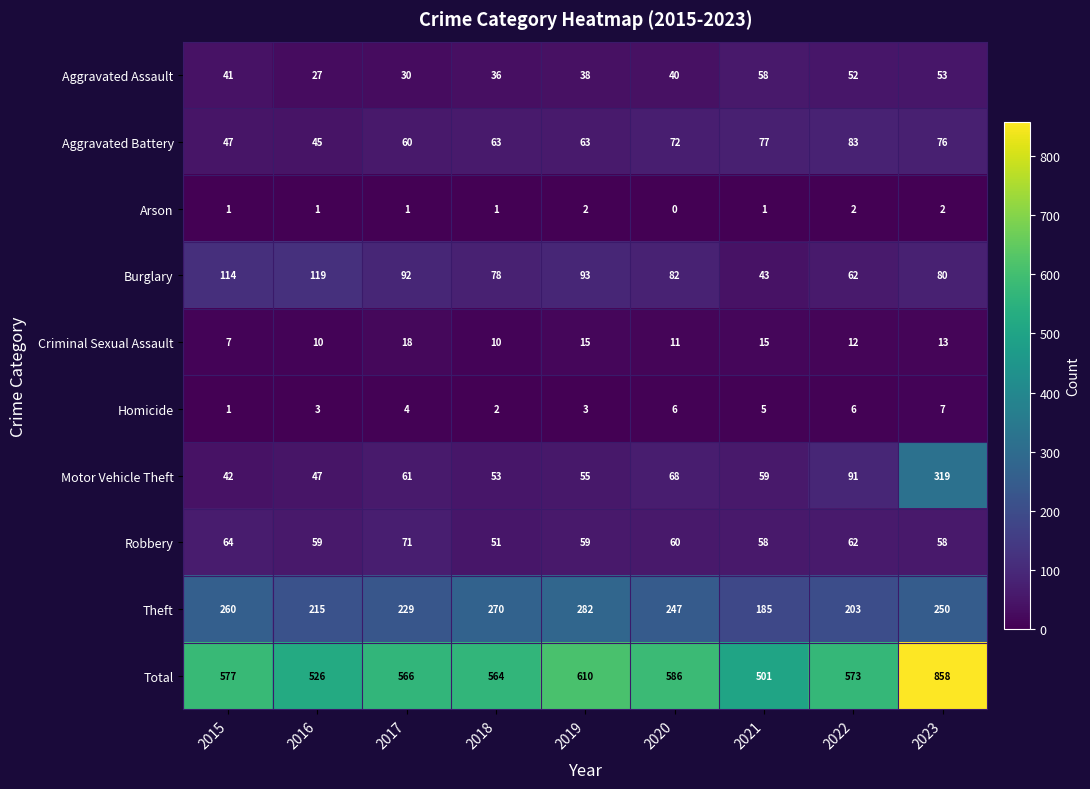

True or false: Aggravated Battery has a value of 83 at 2022.

True